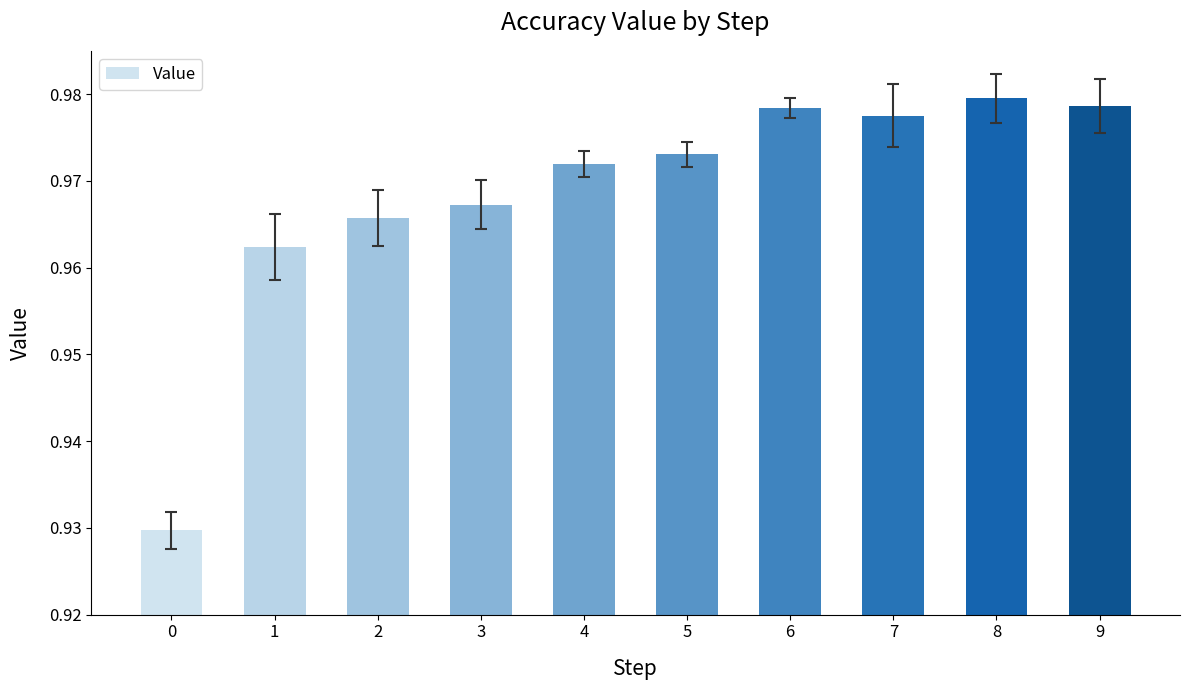

How many bars are there in total?

10